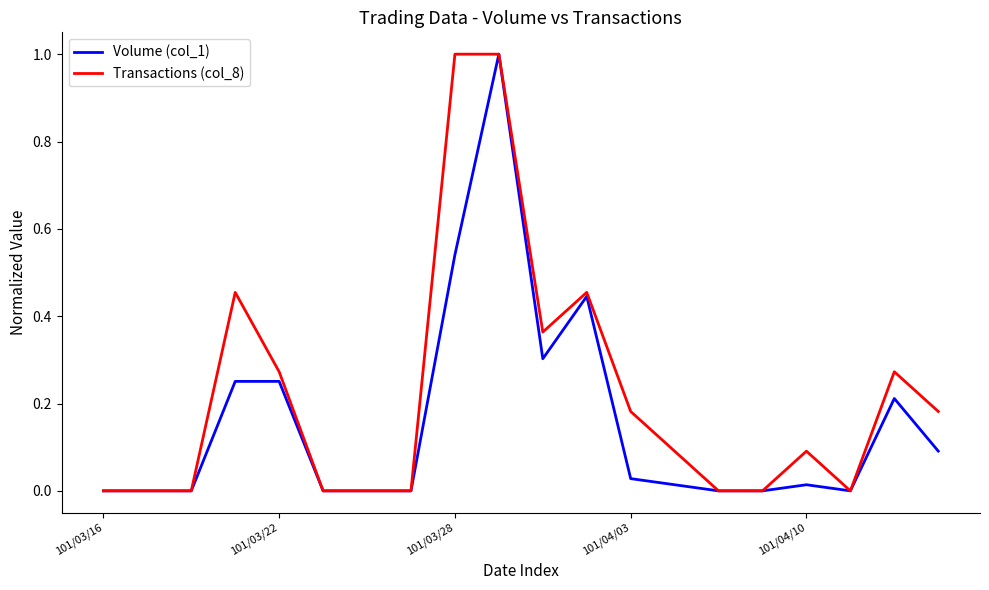

List the series in order of their overall mean, lowest first.

Volume (col_1), Transactions (col_8)